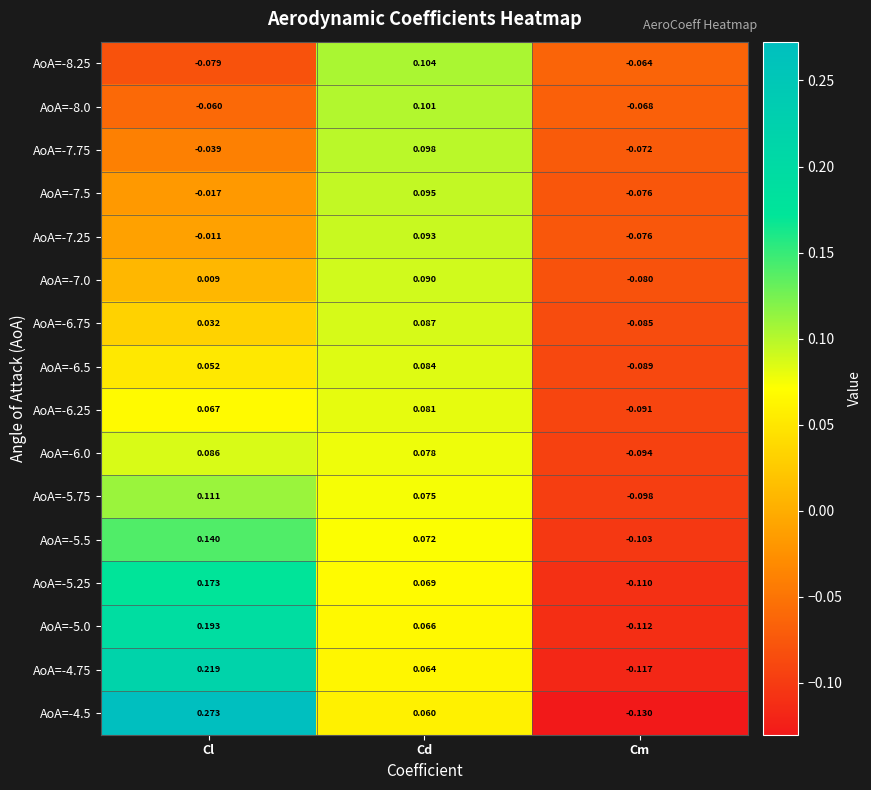

How many data points in AoA=-7.75 are less than 0?

2